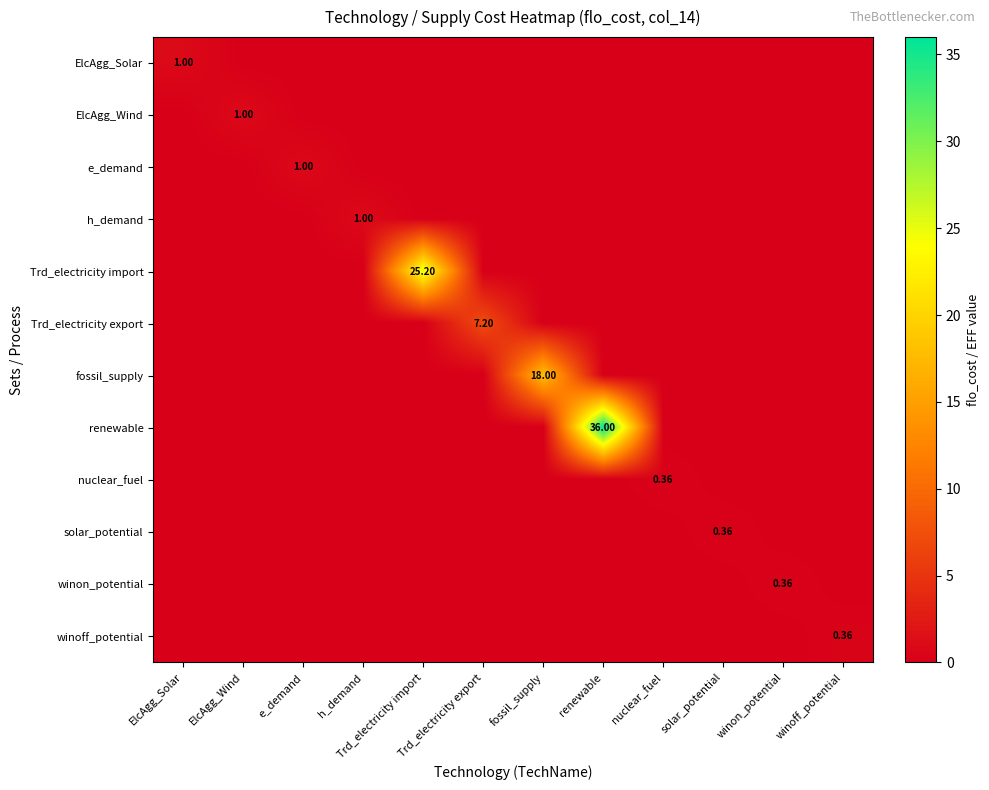

What is the spread (max minus min) of values at winoff_potential?

0.4